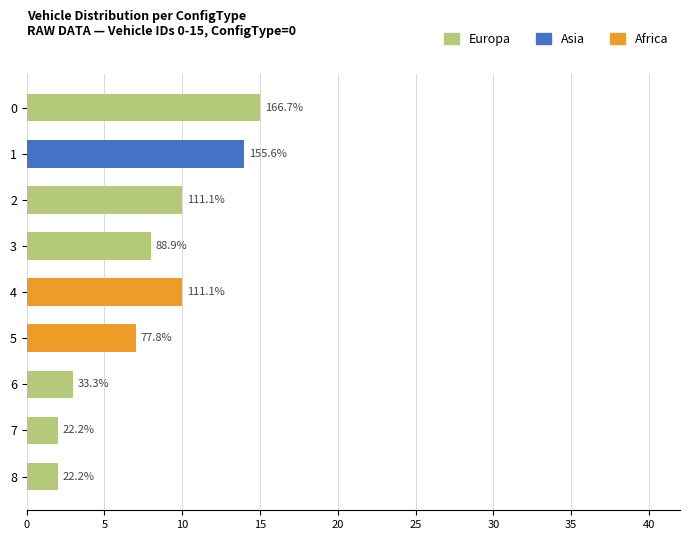

Does the chart contain stacked bars?

No